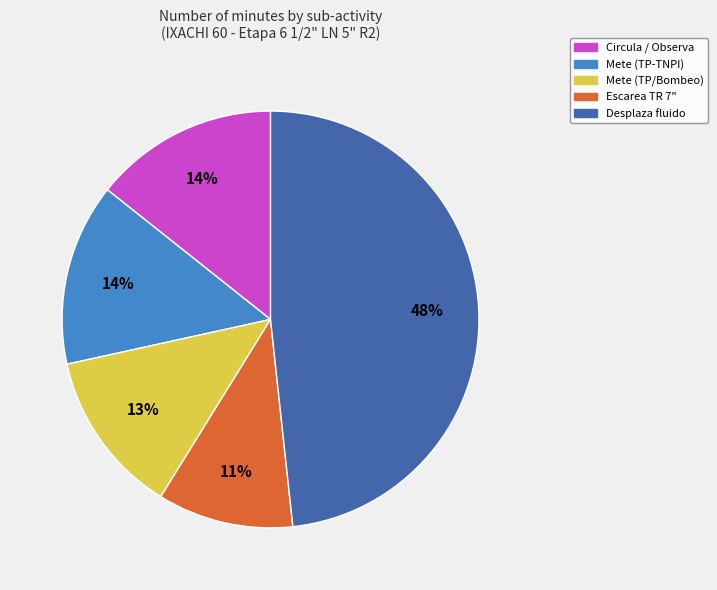

Is there any slice that represents more than half of the pie?

No